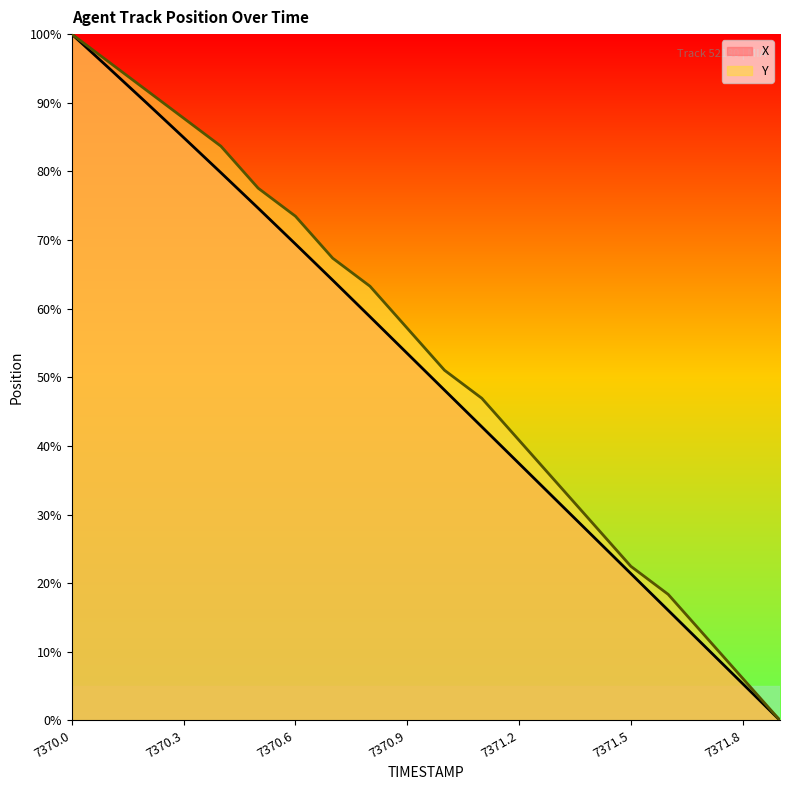

What is the approximate value of Y at 7370.9?

57.1